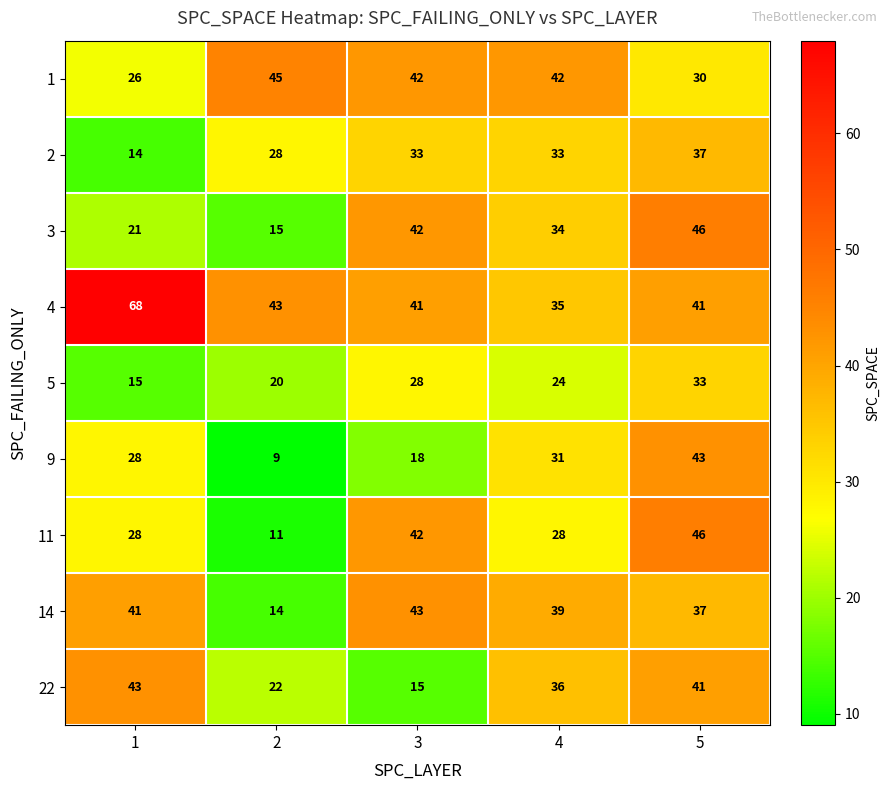

What is the difference between the 11 values at 3 and 2?

31